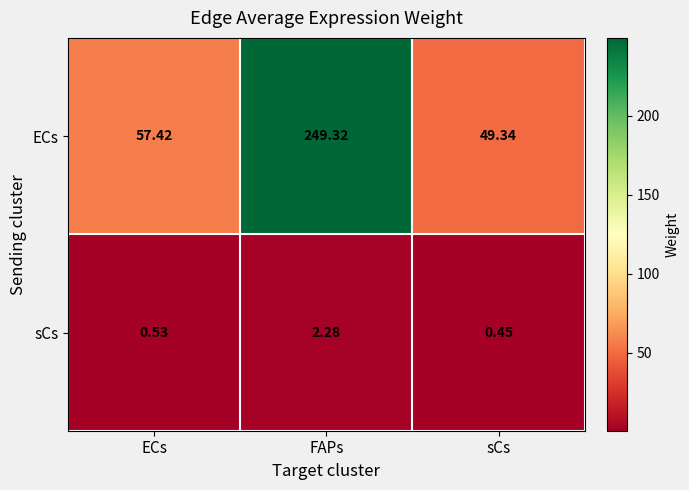

Which series changed the most between ECs and FAPs?

ECs